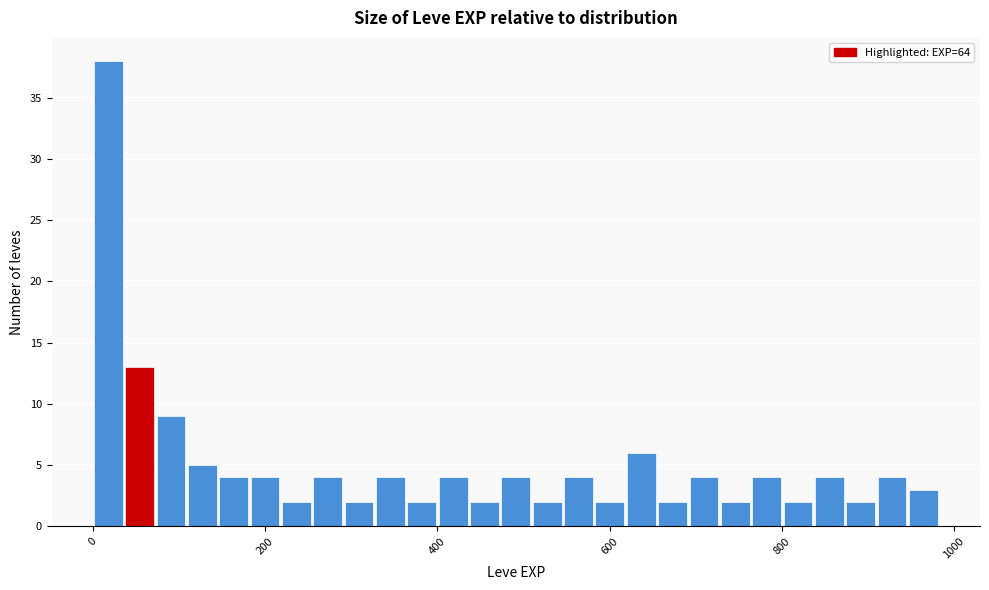

Around what value on the x-axis is the tallest bar? Give the approximate position of its centre, as read against the axis.

20